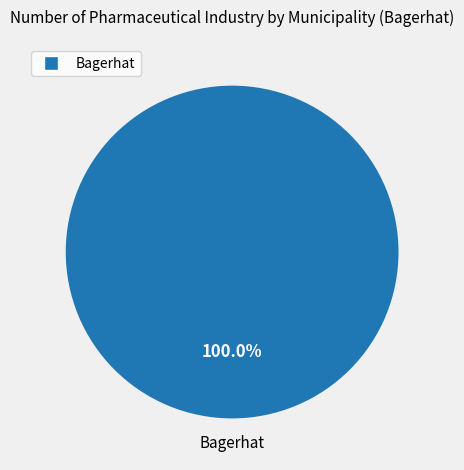

Count the number of slices in the pie.

1